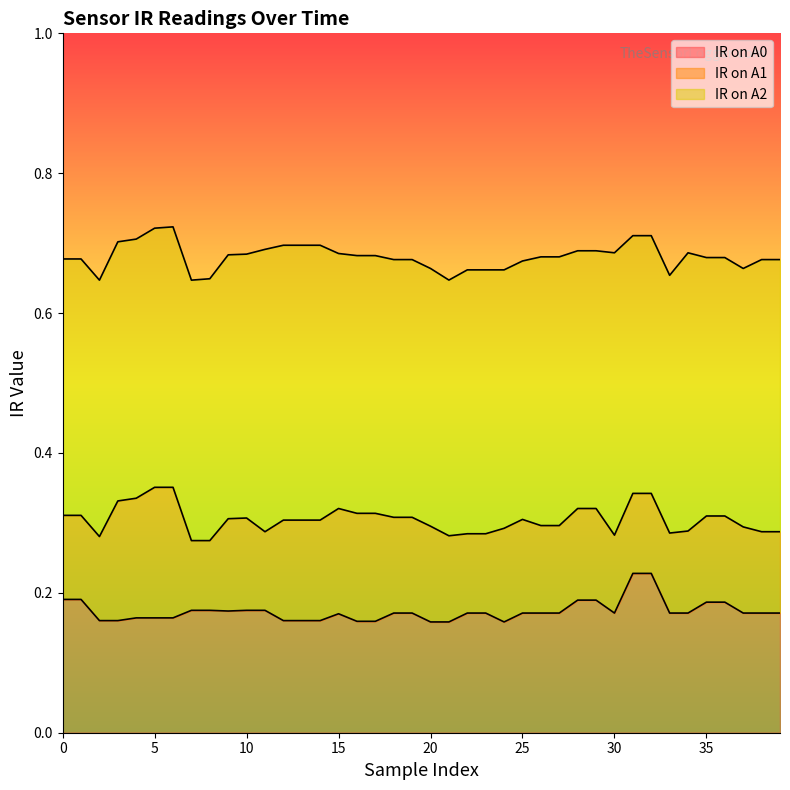

What is the difference between the maximum and second lowest values in the IR on A1 series?

0.1